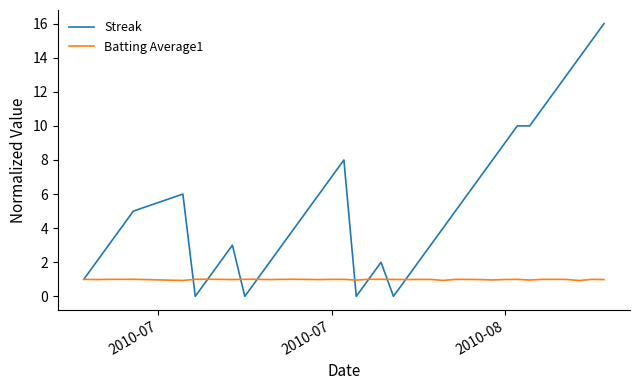

How many lines are shown in the chart?

2